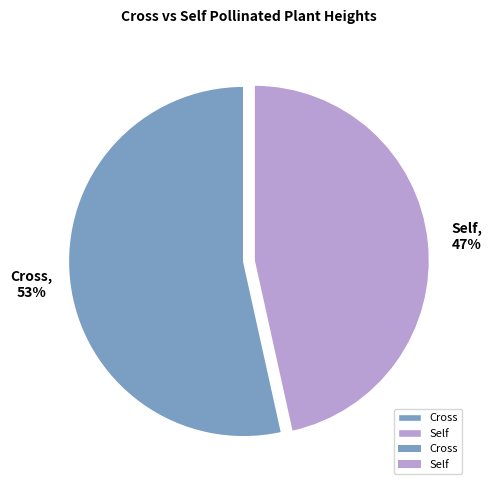

Does any single category account for the majority?

Yes